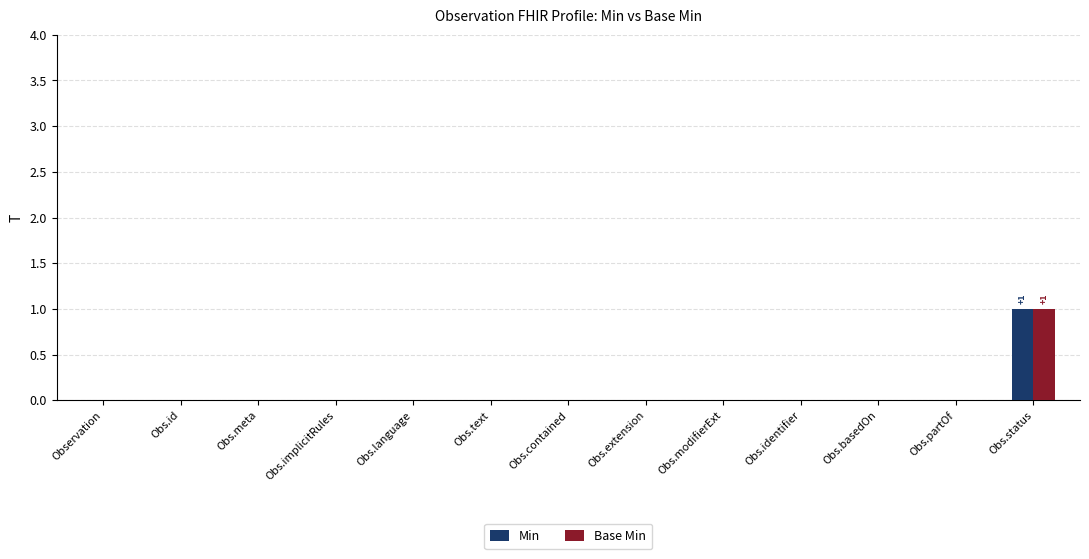

Count the Base Min values in the range 0 to 1.

13